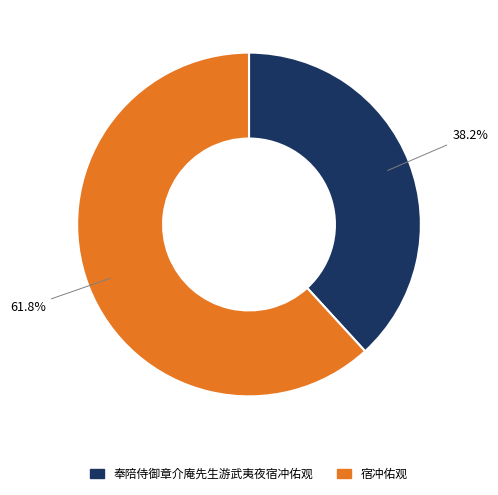

To the nearest percent, what is the combined percentage of 宿冲佑观 and 奉陪侍御章介庵先生游武夷夜宿冲佑观?

100%